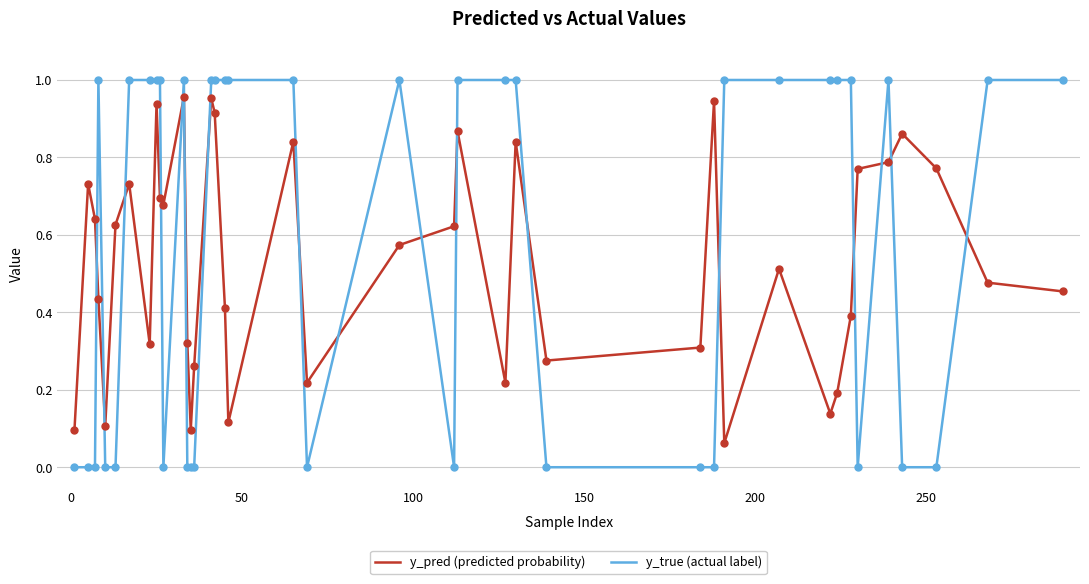

Which series has the largest total across all categories?

y_true (actual label)